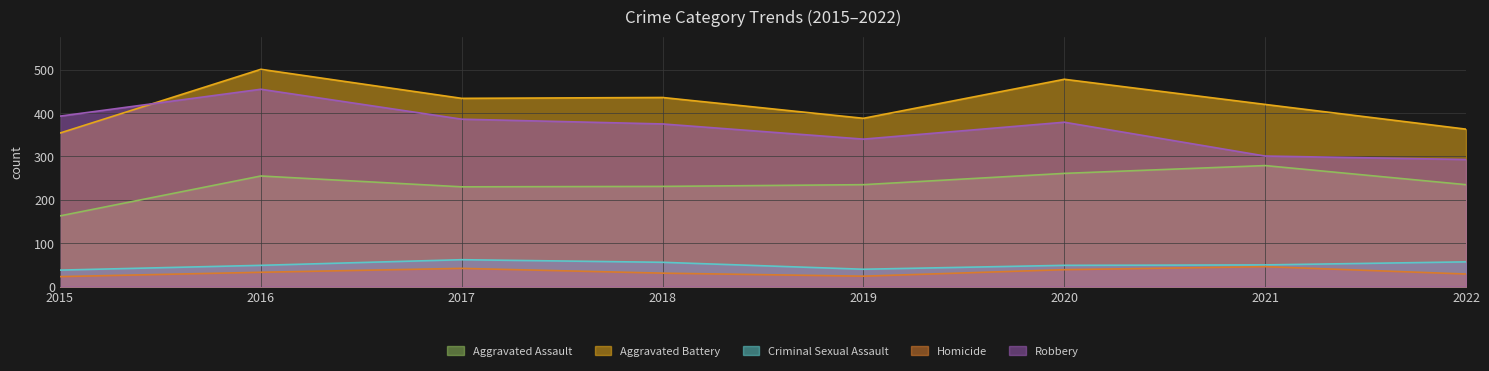

Which category has the lowest value across all series?

2015